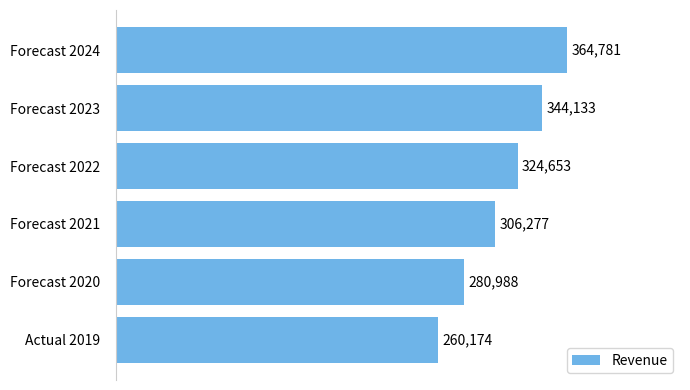

The value at Forecast 2024 is 364780.6. True or false?

True